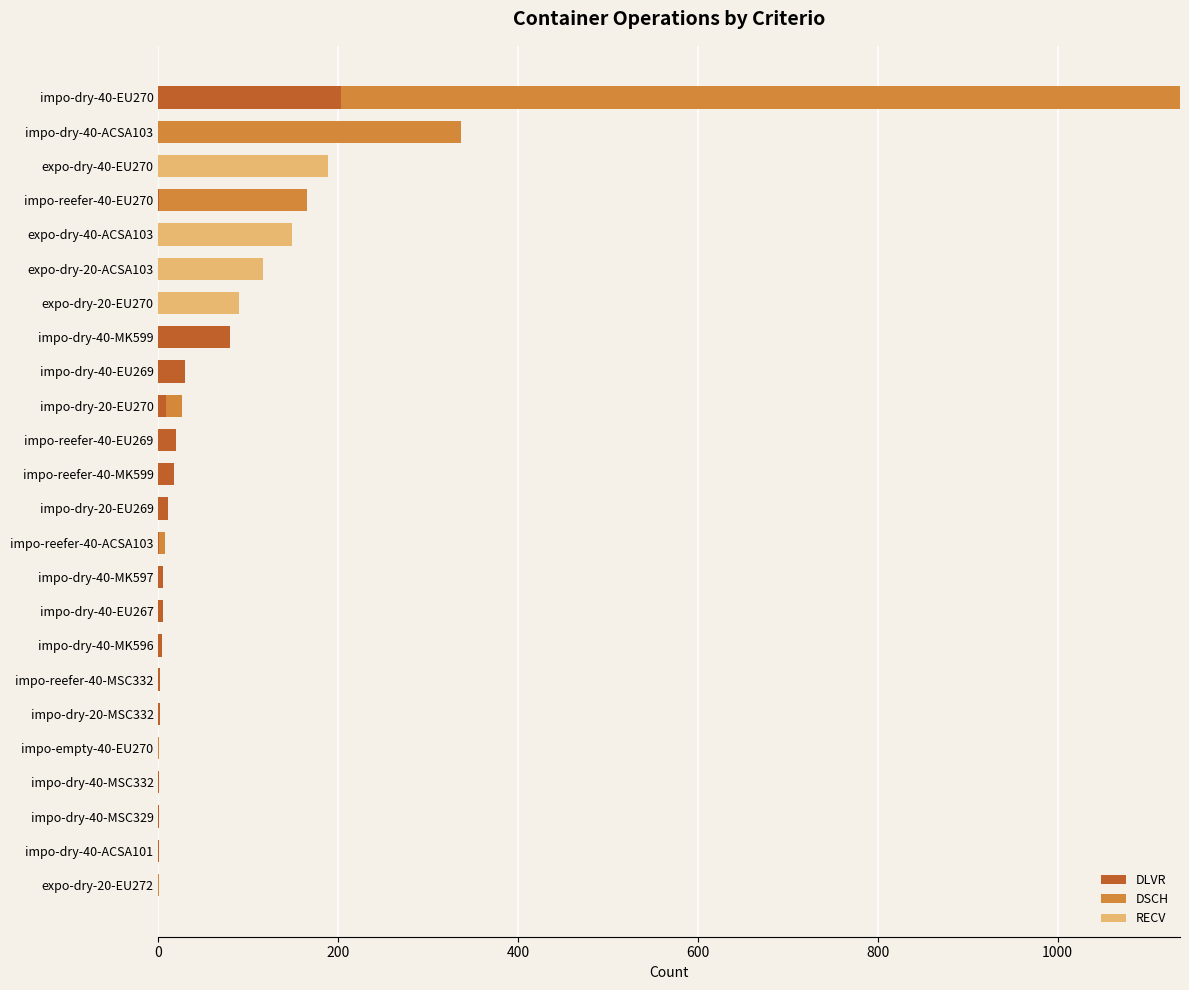

What is the total value across all series at expo-dry-40-EU270?

189